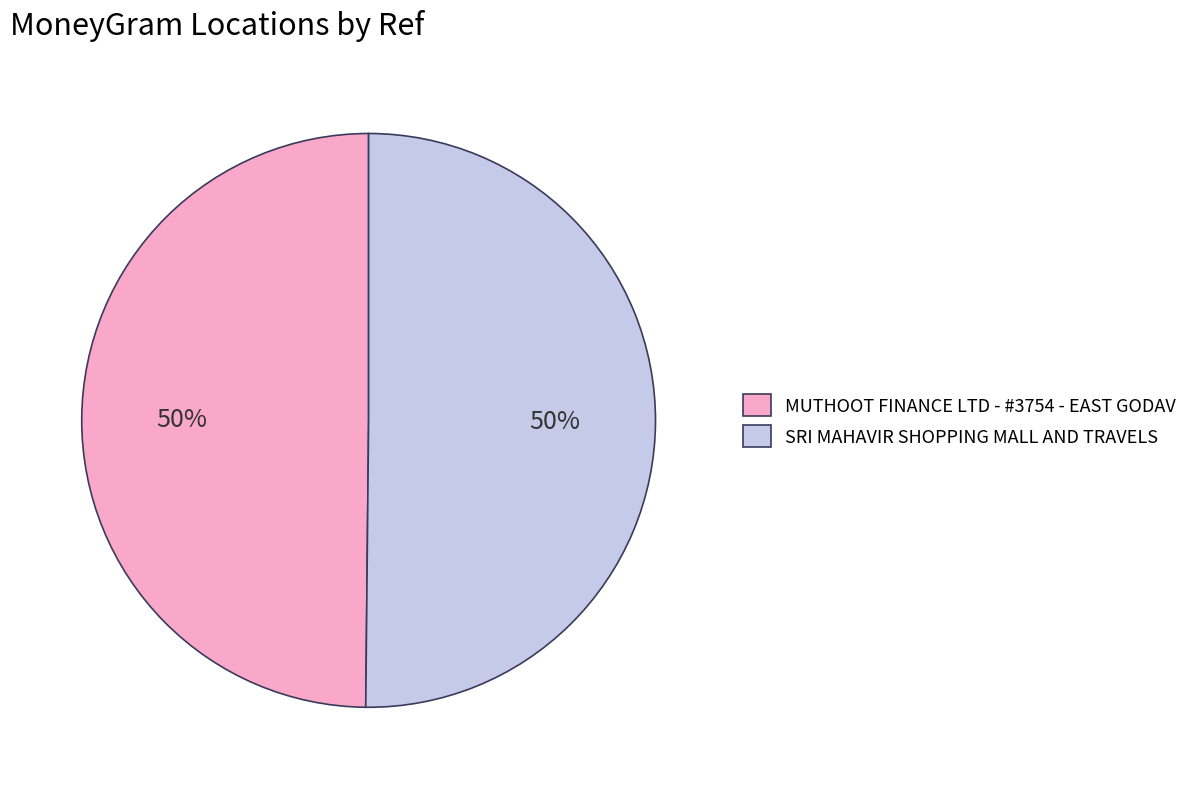

To the nearest percent, what is the combined percentage of MUTHOOT FINANCE LTD - #3754 - EAST GODAV and SRI MAHAVIR SHOPPING MALL AND TRAVELS?

100%